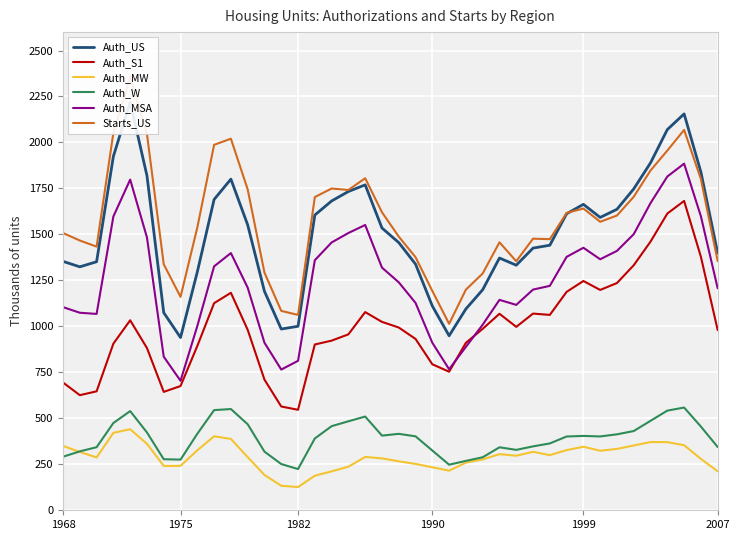

Which category has the lowest value in the Auth_MSA series?

1975